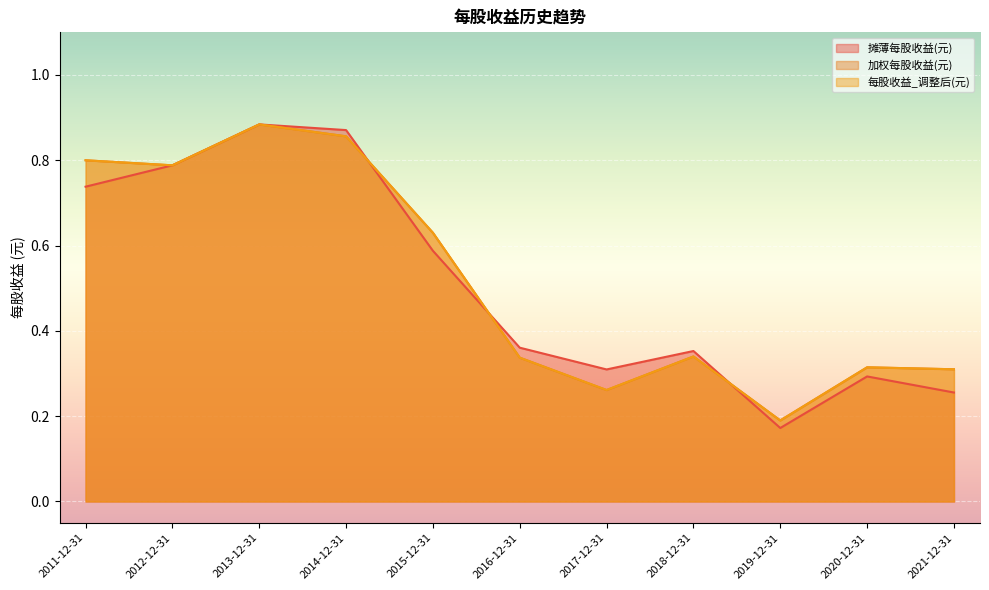

Reading left to right, extract all data points from this chart.

摊薄每股收益(元): 2011-12-31=0.7	2012-12-31=0.8	2013-12-31=0.9	2014-12-31=0.9	2015-12-31=0.6	2016-12-31=0.4	2017-12-31=0.3	2018-12-31=0.4	2019-12-31=0.2	2020-12-31=0.3	2021-12-31=0.3
加权每股收益(元): 2011-12-31=0.8	2012-12-31=0.8	2013-12-31=0.9	2014-12-31=0.9	2015-12-31=0.6	2016-12-31=0.3	2017-12-31=0.3	2018-12-31=0.3	2019-12-31=0.2	2020-12-31=0.3	2021-12-31=0.3
每股收益_调整后(元): 2011-12-31=0.8	2012-12-31=0.8	2013-12-31=0.9	2014-12-31=0.9	2015-12-31=0.6	2016-12-31=0.3	2017-12-31=0.3	2018-12-31=0.3	2019-12-31=0.2	2020-12-31=0.3	2021-12-31=0.3